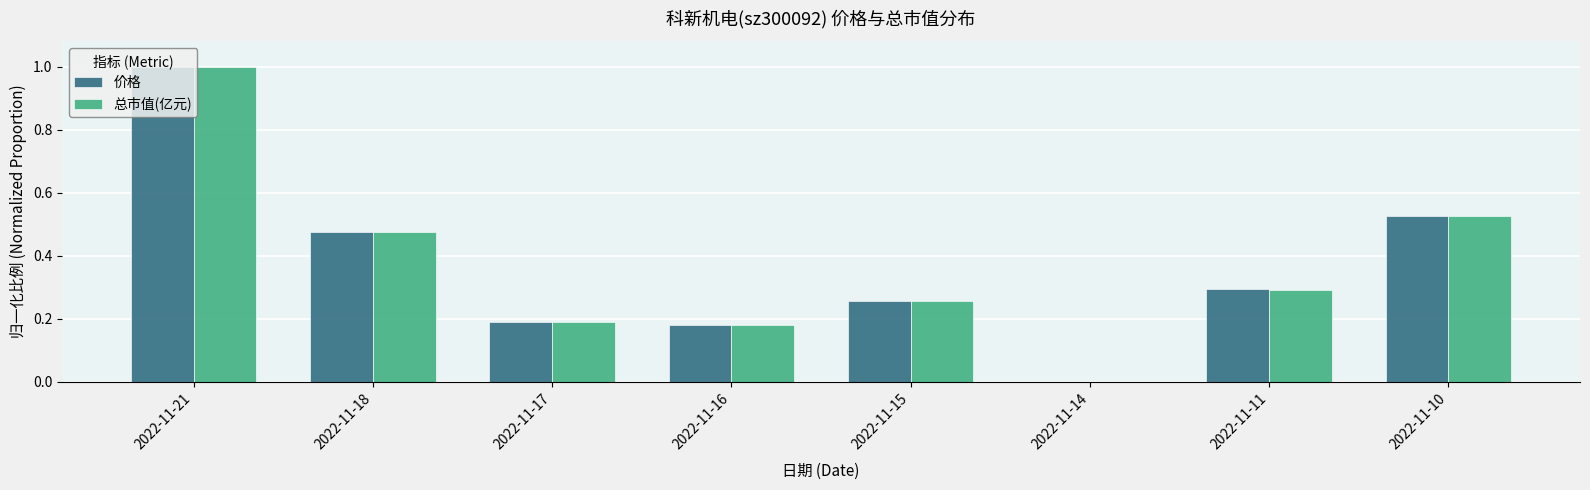

What is the sum of all 价格 values?

2.9